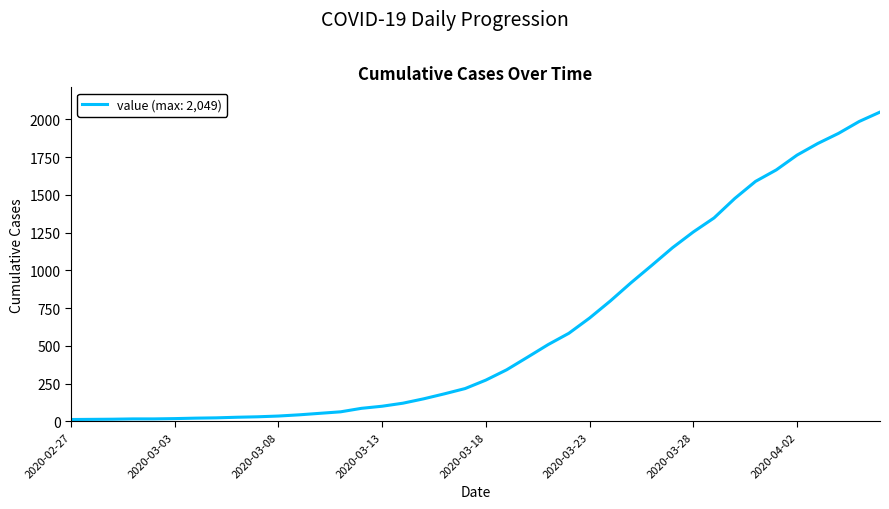

Does the chart display data point markers on the line(s)?

No